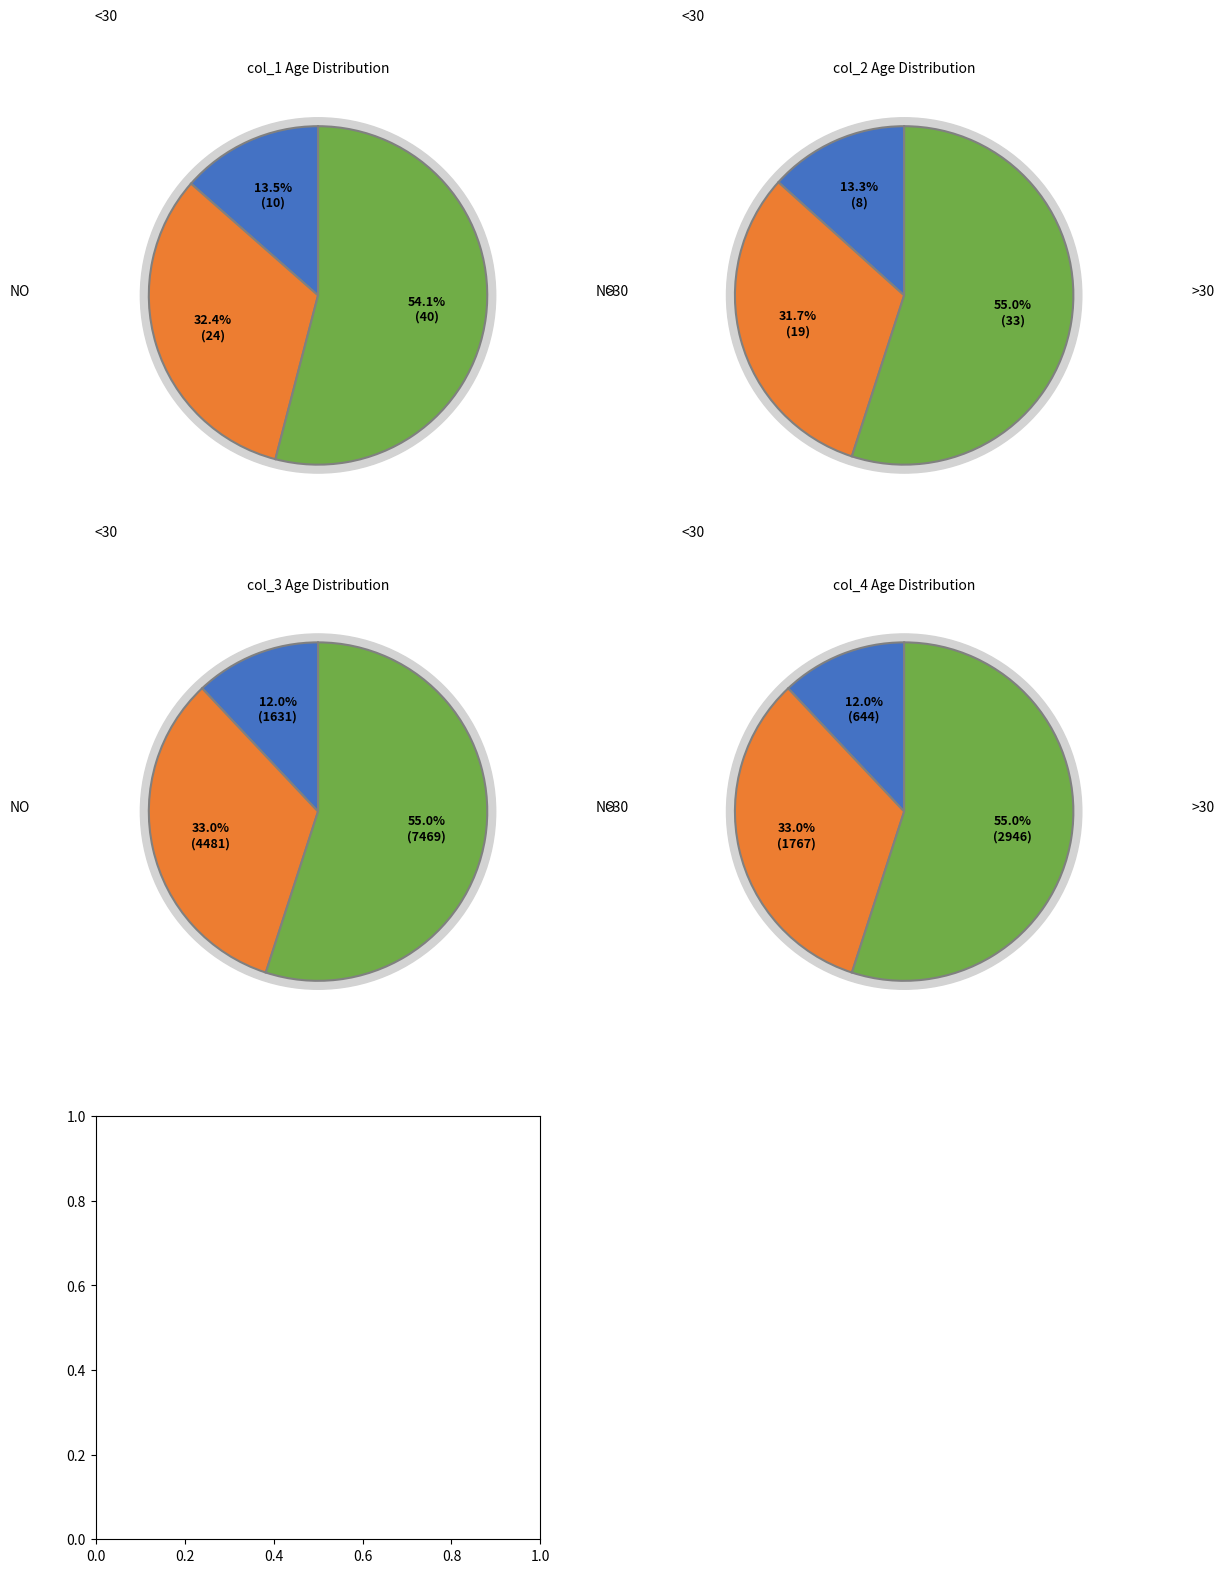

Is 40 - 44 the majority of the pie?

No